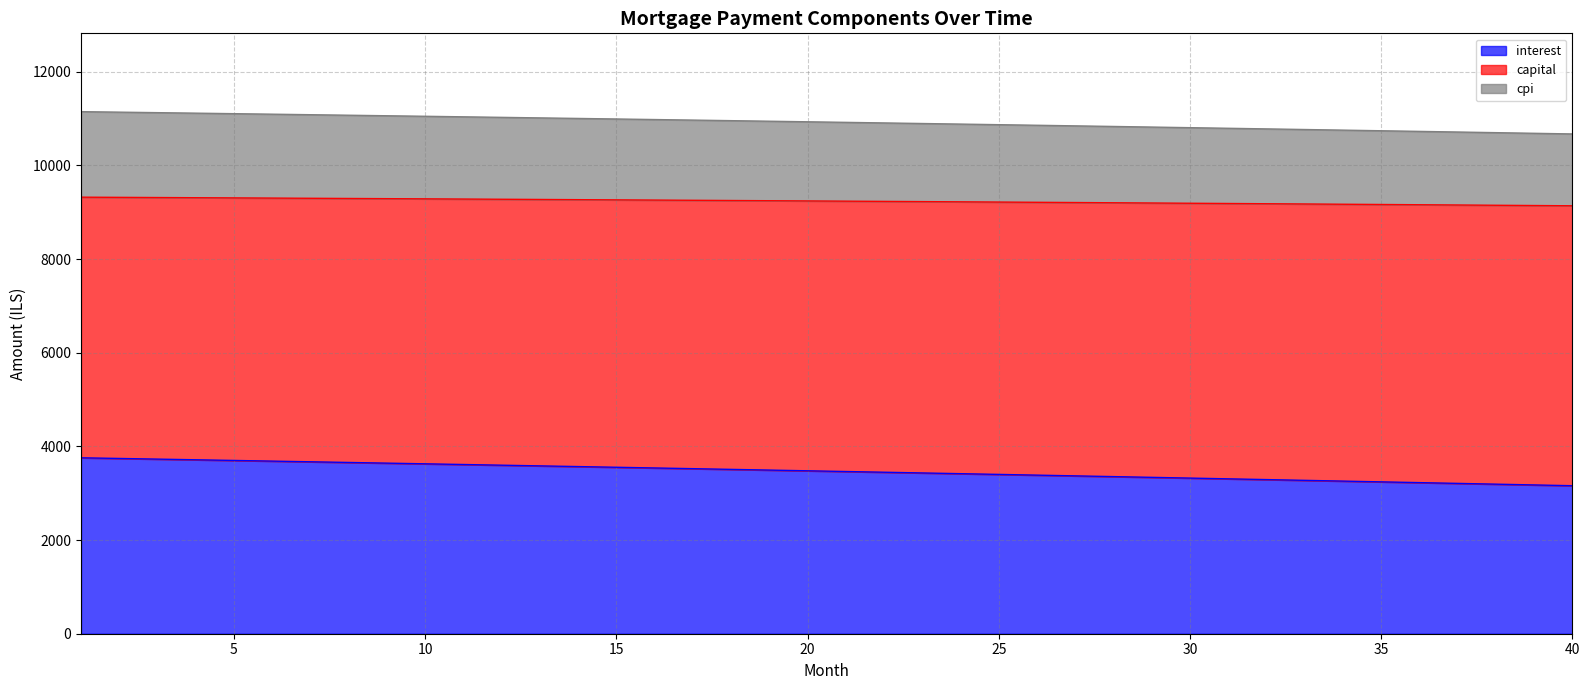

The capital series shows 16707.0 at 11. True or false?

False